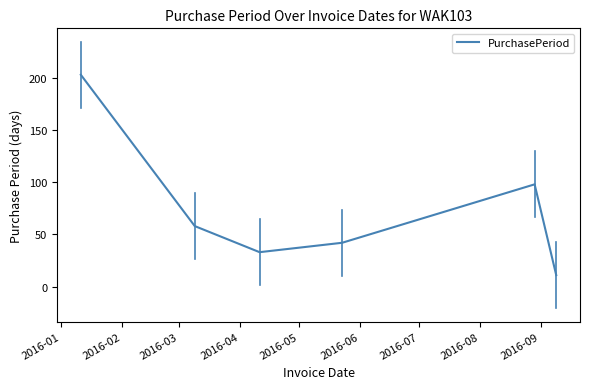

True or false: there are more than 0 points higher than both neighbors.

True